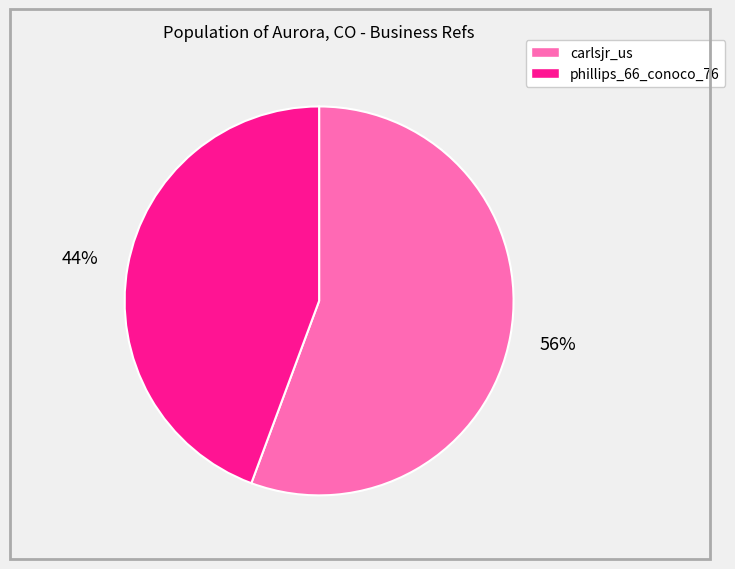

Is the sum of phillips_66_conoco_76 and carlsjr_us greater than half?

Yes